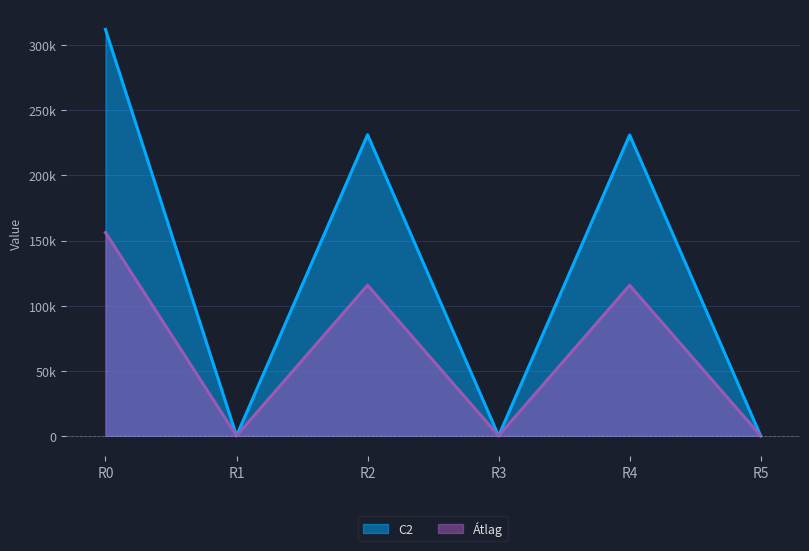

What are all the series names shown in the legend?

C2, Átlag